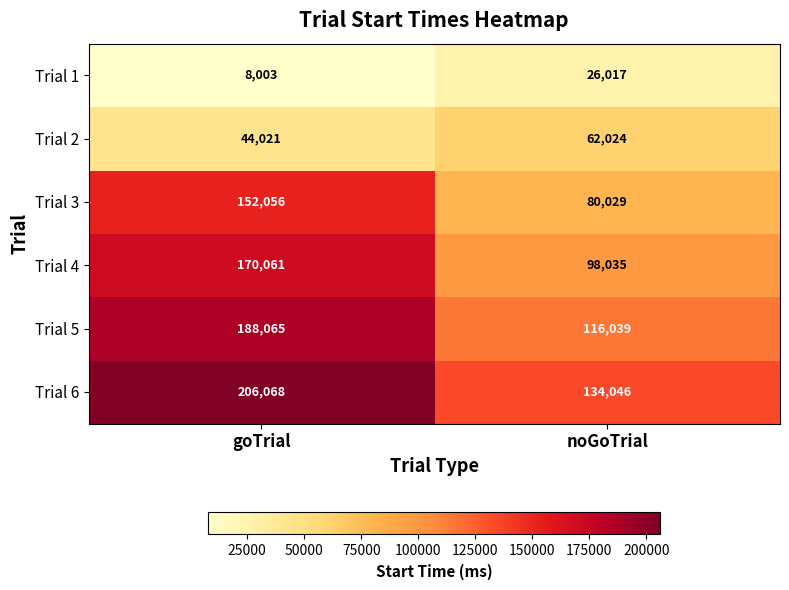

Reading right to left, list all the values displayed in this chart.

Trial 1: noGoTrial=26017	goTrial=8003
Trial 2: noGoTrial=62024	goTrial=44021
Trial 3: noGoTrial=80029	goTrial=152056
Trial 4: noGoTrial=98035	goTrial=170061
Trial 5: noGoTrial=116039	goTrial=188065
Trial 6: noGoTrial=134046	goTrial=206068